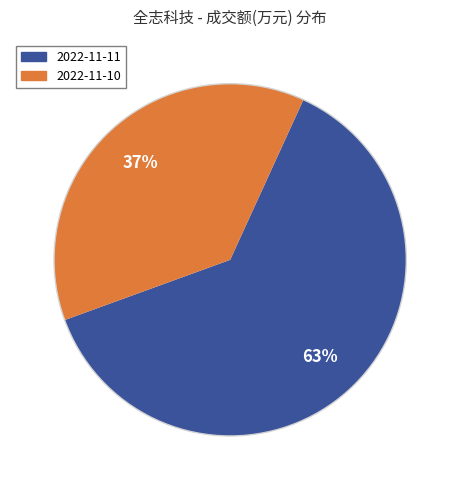

Which slice is the largest?

2022-11-11